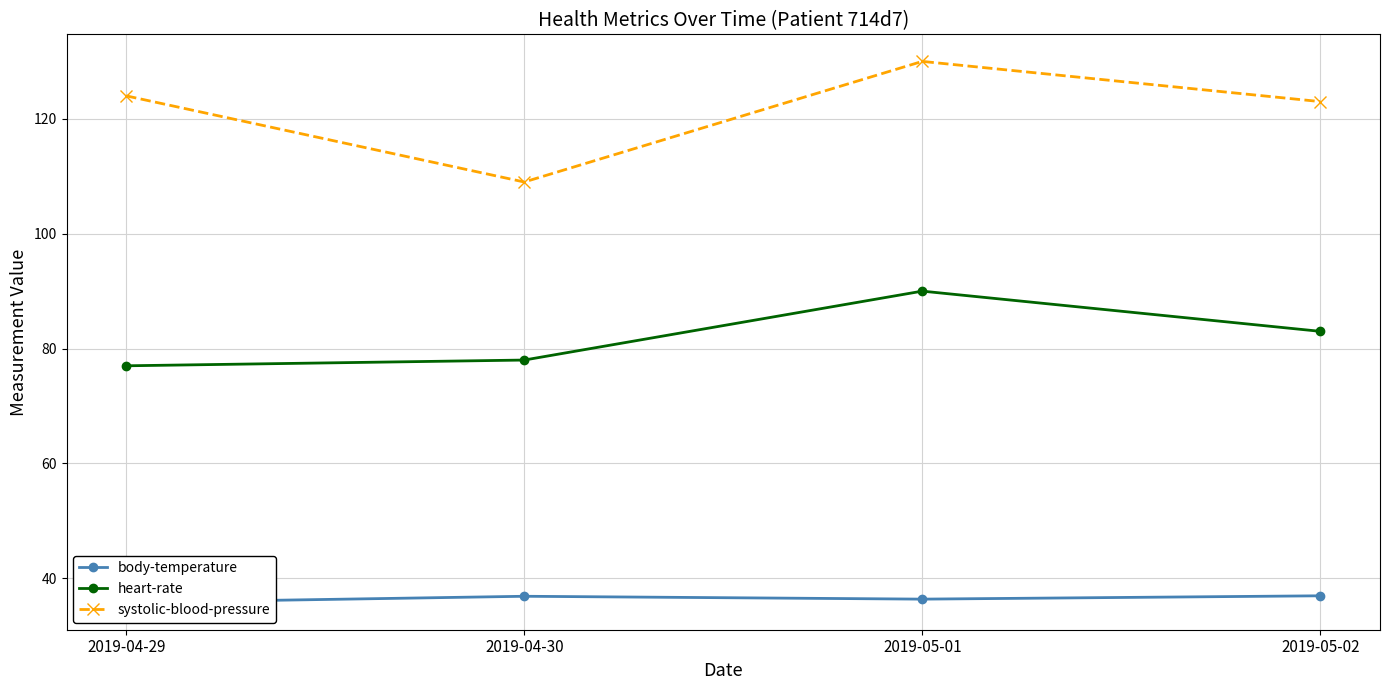

Is it true that heart-rate equals 31.8 at 2019-05-01?

False